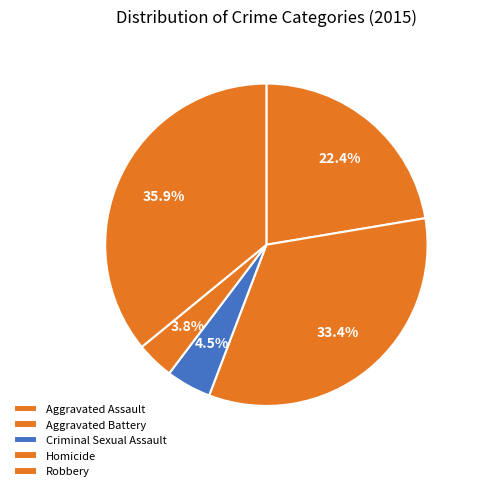

What is the total percentage of Aggravated Battery and Aggravated Assault?

55.8%